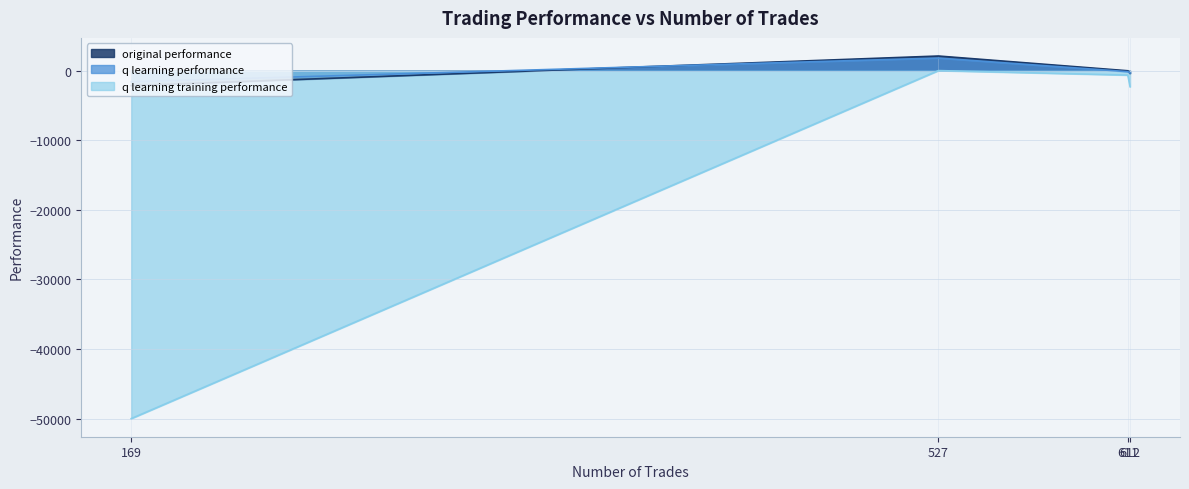

Does the chart display data point markers on the line(s)?

No